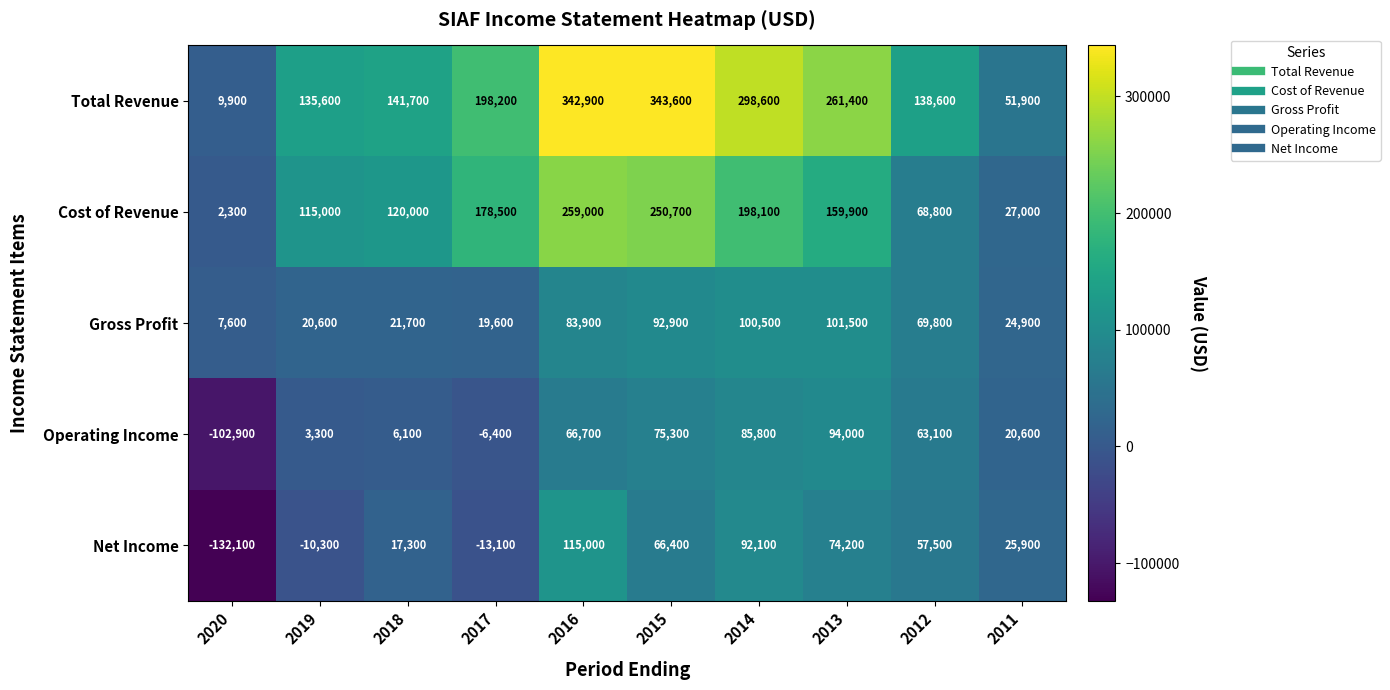

List the series in order of their peak value, highest first.

Total Revenue, Cost of Revenue, Net Income, Gross Profit, Operating Income